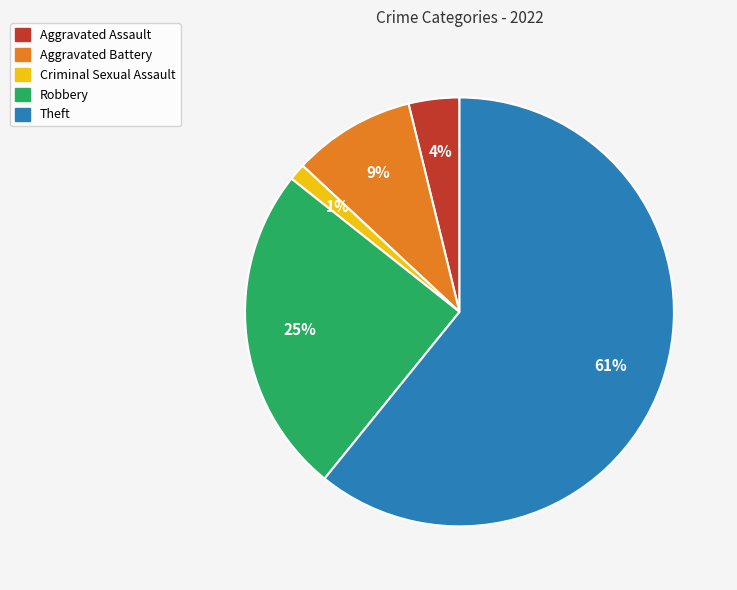

How many slices are in this pie chart?

5